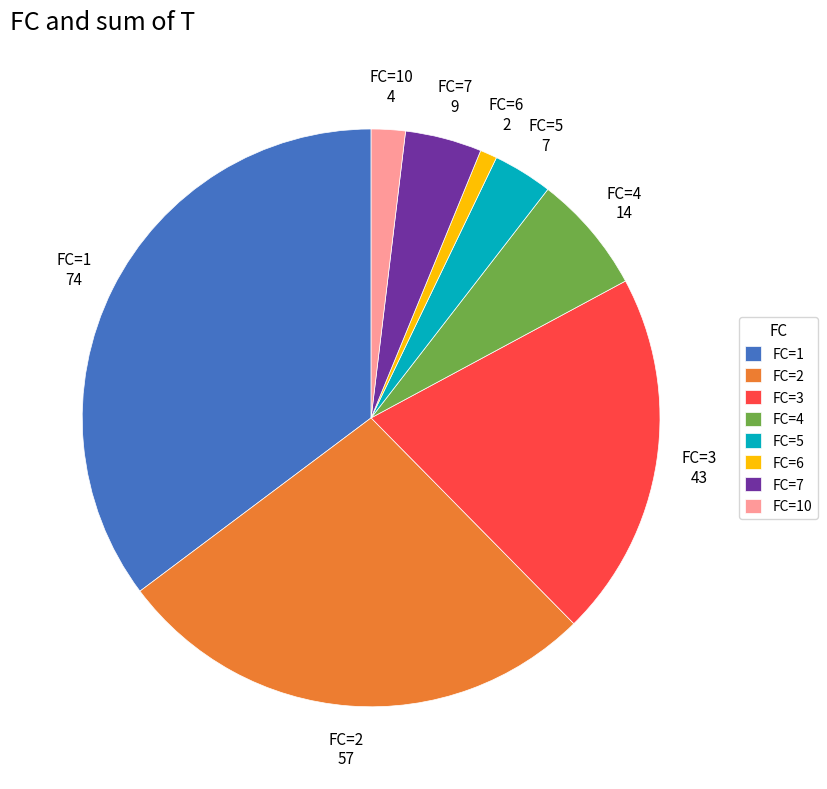

True or false: FC=1 accounts for 28% of the total.

False